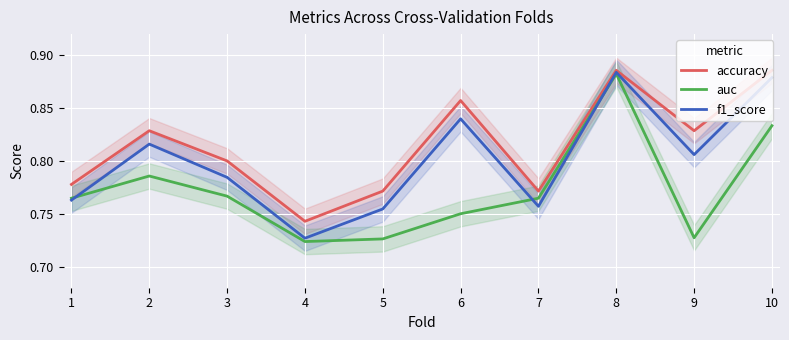

What is the difference between the maximum and second lowest values in the accuracy series?

0.1